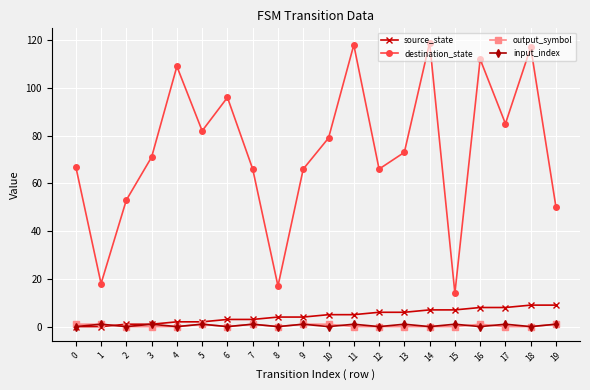

How many values in the destination_state series are below 73?

10